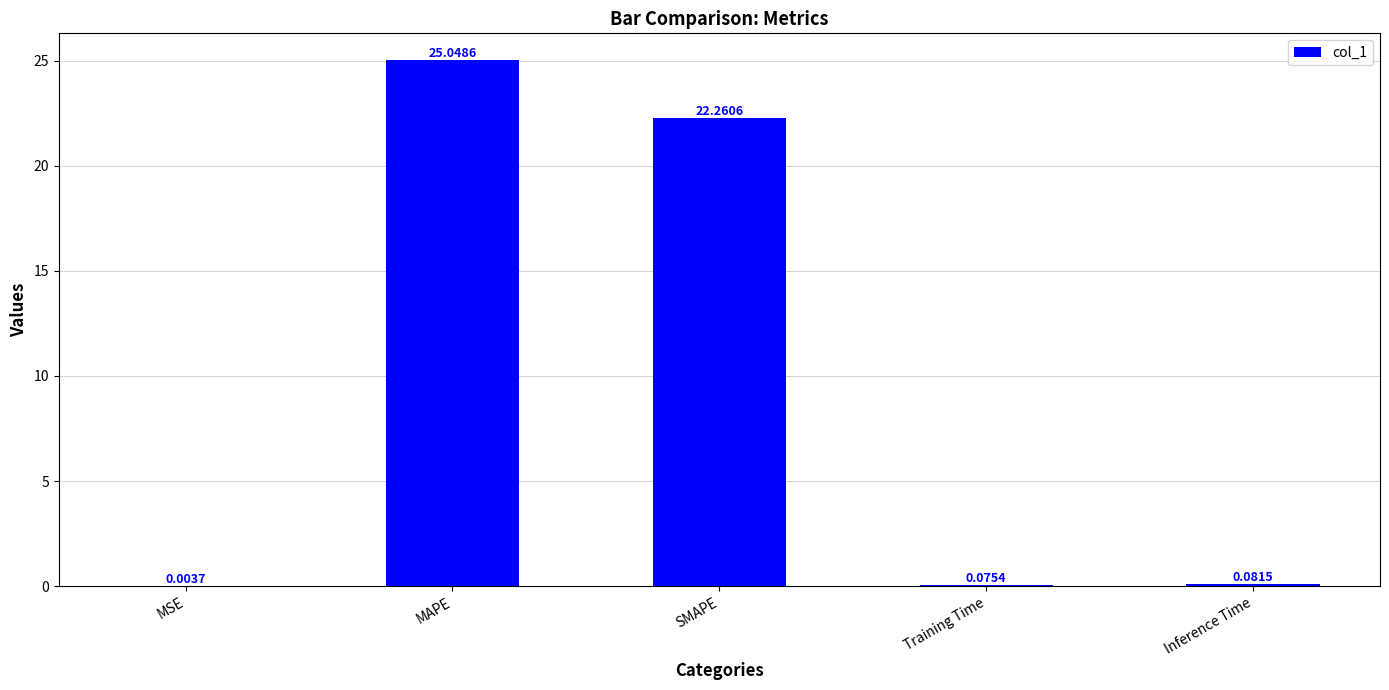

Where is the data nearest to the value 12?

SMAPE